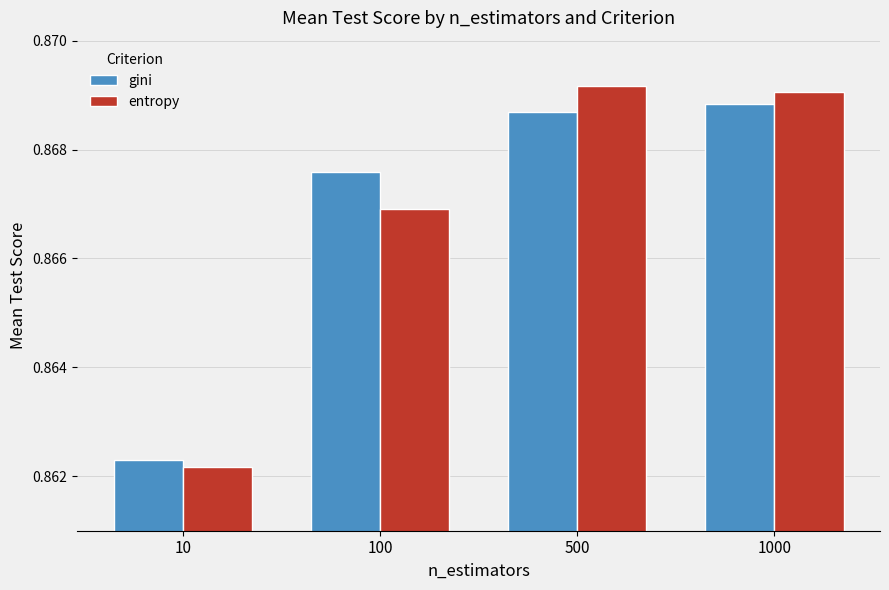

What are all the series names shown in the legend?

gini, entropy